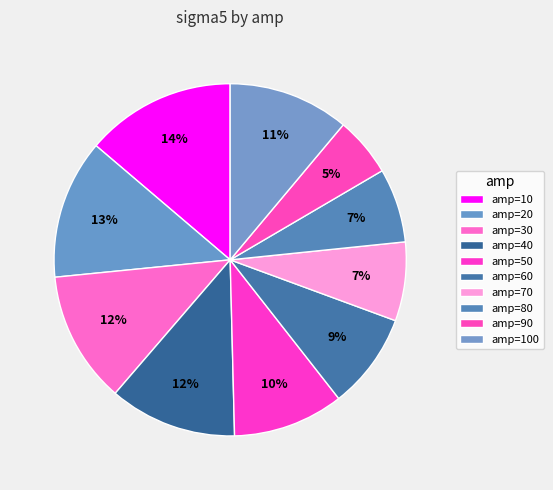

Count the number of slices in the pie.

10